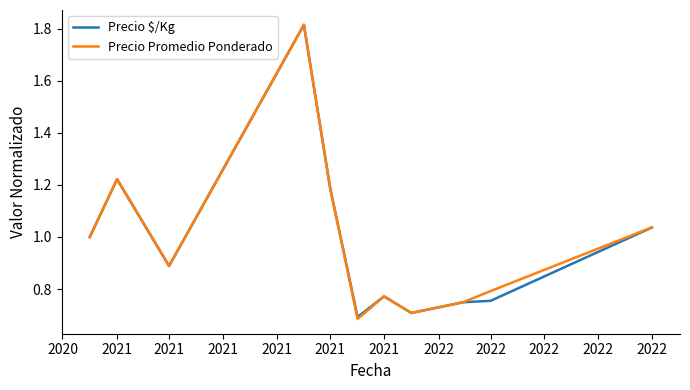

Which series has the widest spread of values?

Precio Promedio Ponderado